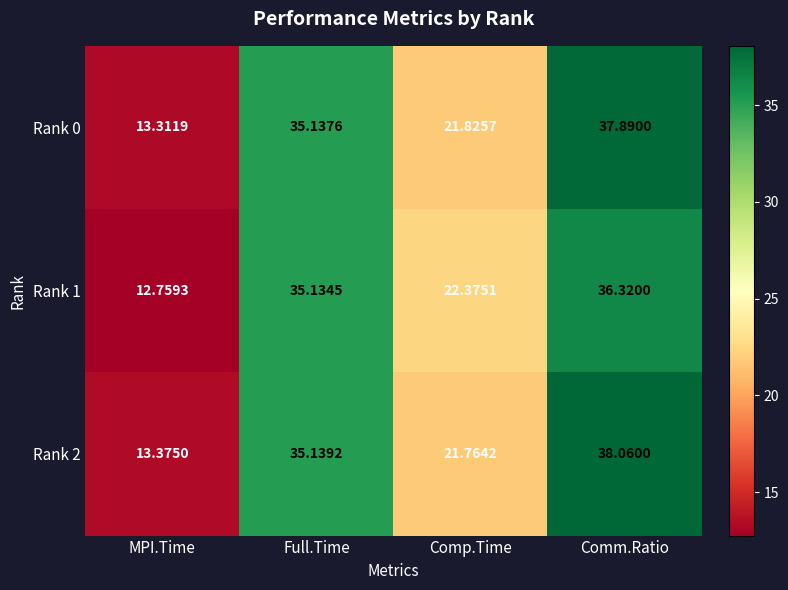

Where is Rank 1 nearest to the value 24?

Comp.Time